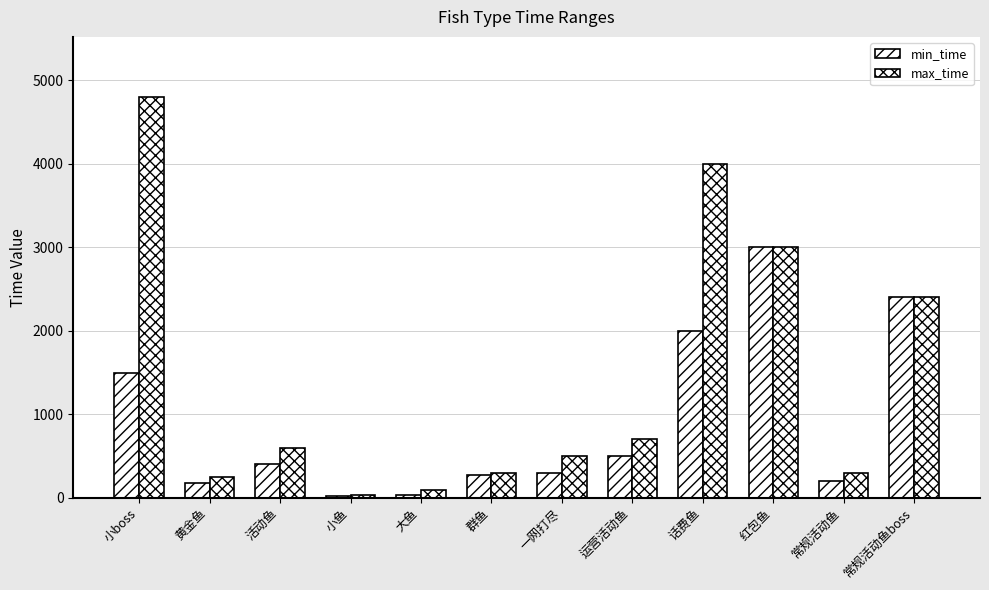

Reading left to right, transcribe all the data shown in this chart.

min_time: 小boss=1500	黄金鱼=180	活动鱼=400	小鱼=20	大鱼=40	群鱼=280	一网打尽=300	运营活动鱼=500	话费鱼=2000	红包鱼=3000	常规活动鱼=200	常规活动鱼boss=2400
max_time: 小boss=4800	黄金鱼=250	活动鱼=600	小鱼=30	大鱼=100	群鱼=300	一网打尽=500	运营活动鱼=700	话费鱼=4000	红包鱼=3000	常规活动鱼=300	常规活动鱼boss=2400